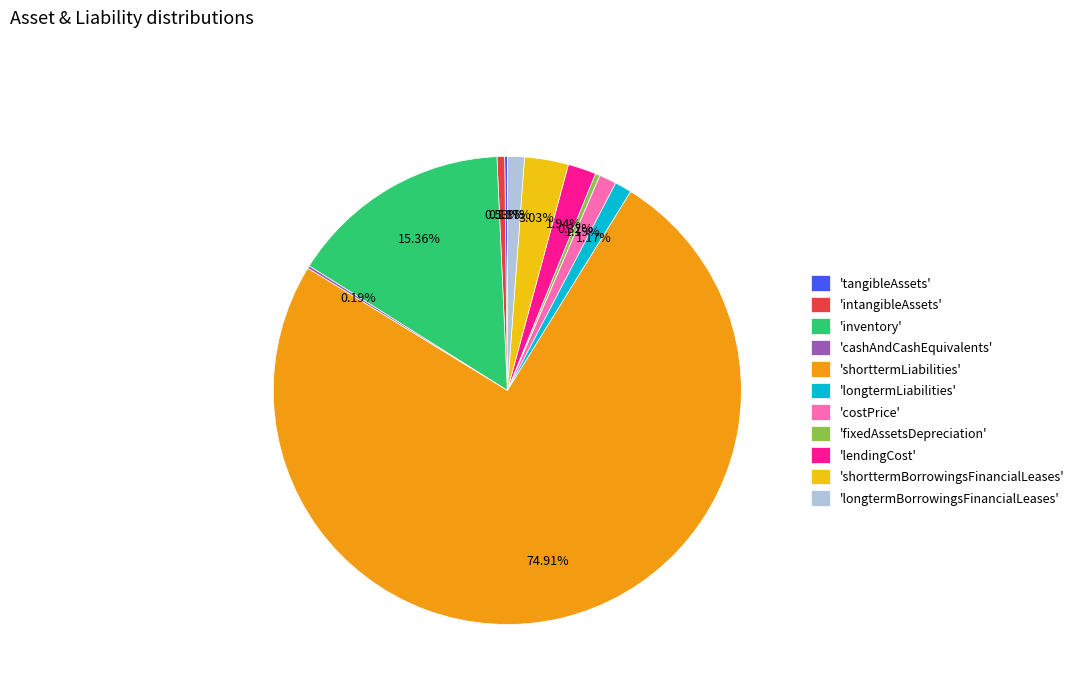

Is there a majority slice in this chart?

Yes